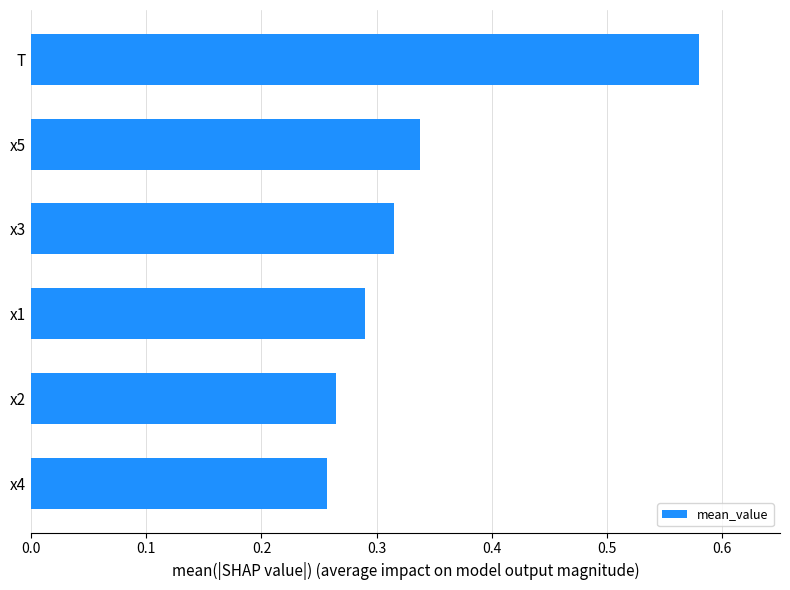

Count the values in the range 0 to 1.

6